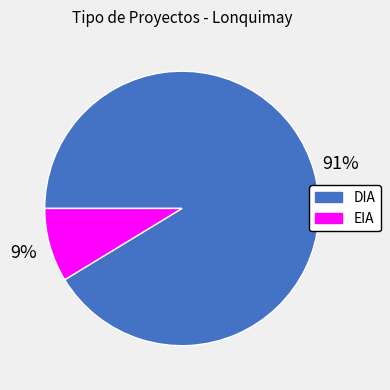

To the nearest percent, what is the average slice percentage?

50%